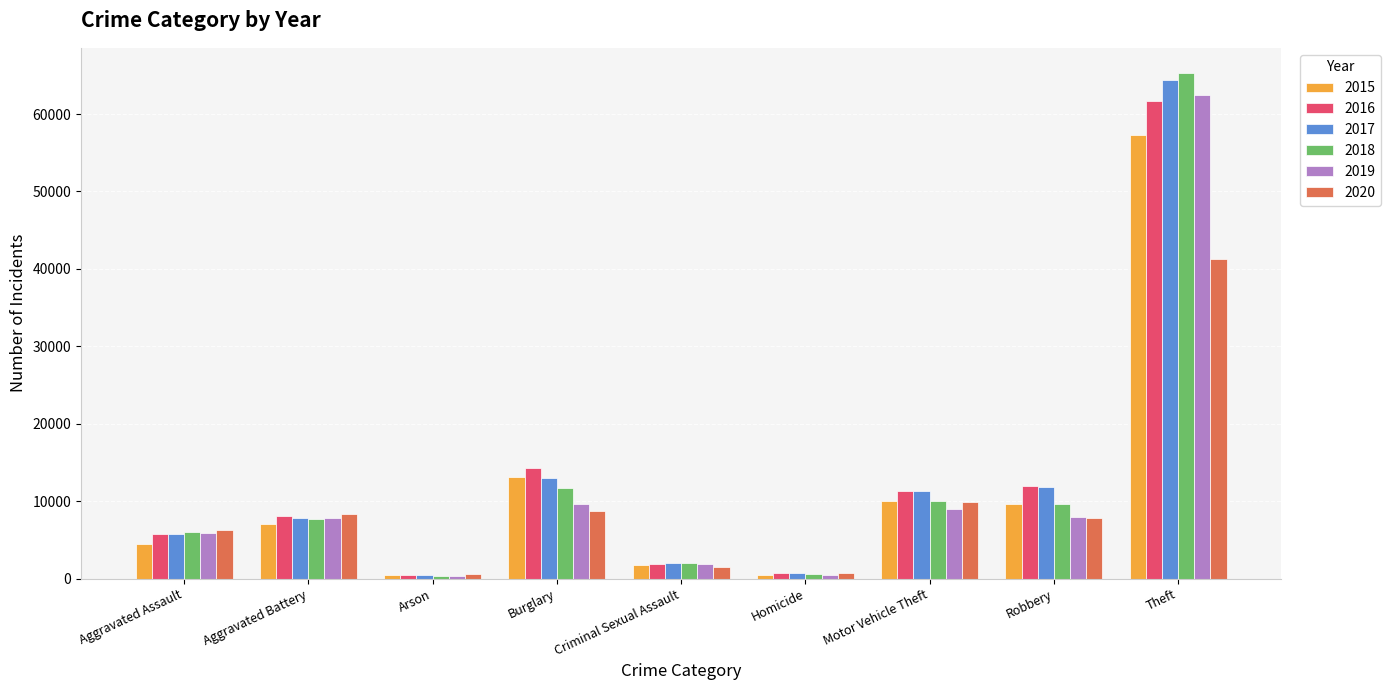

At which label is 2016 closest to 31069?

Burglary